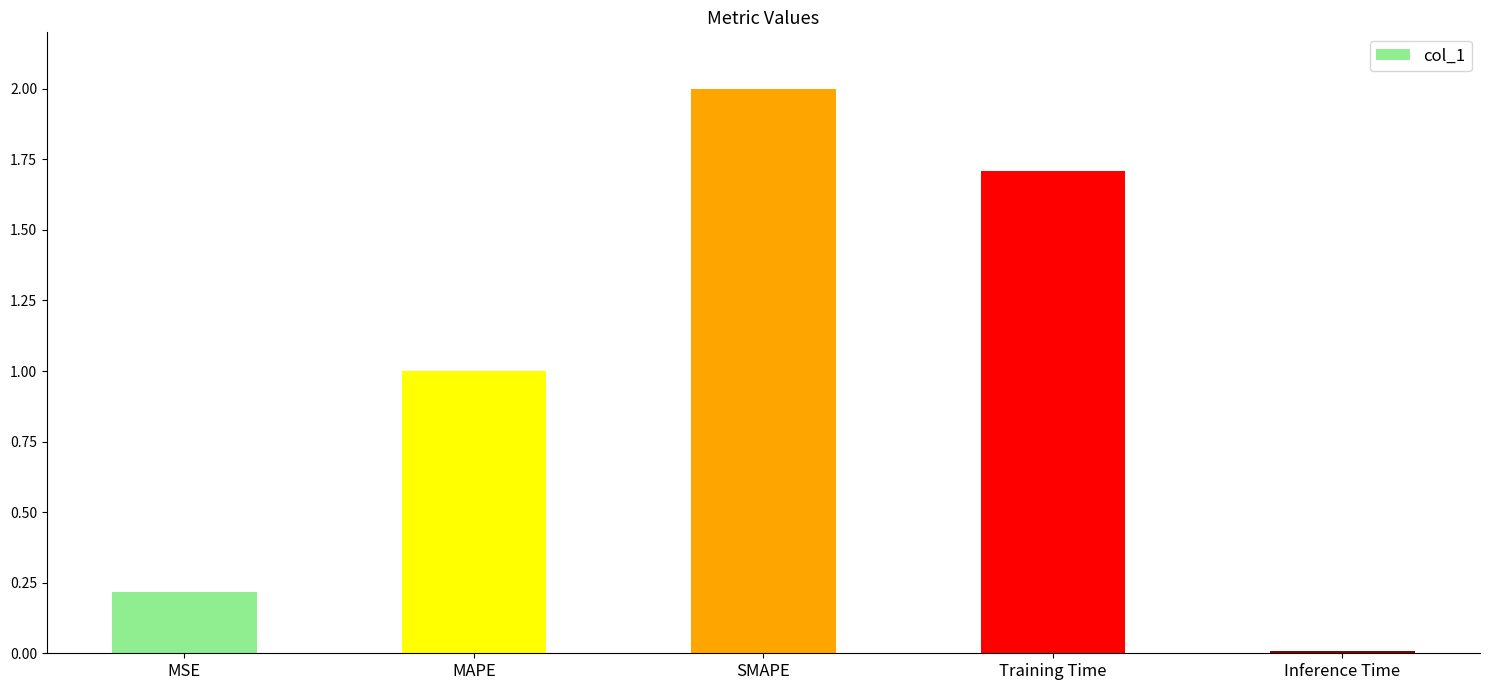

What is the approximate value at Training Time?

1.7